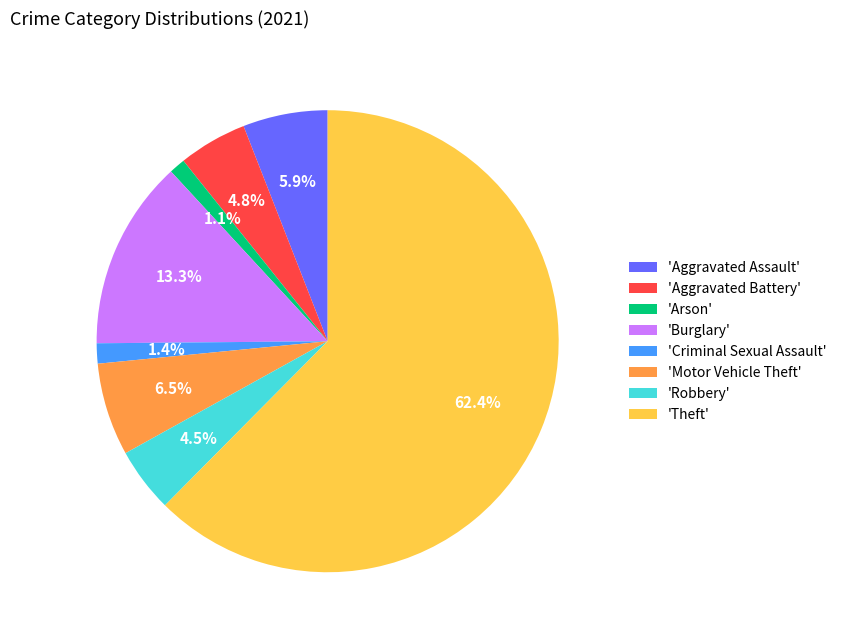

Is the sum of 'Aggravated Battery' and 'Theft' greater than half?

Yes